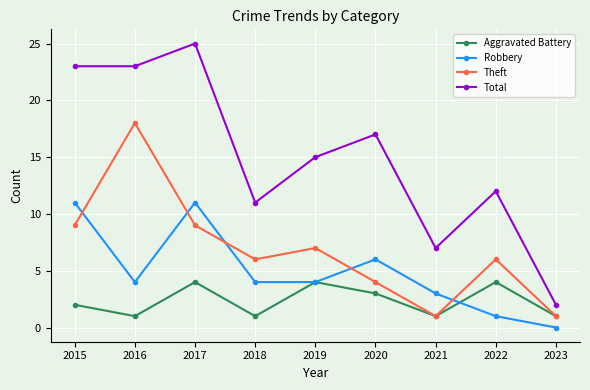

Where does the Total series first go above 15?

2015